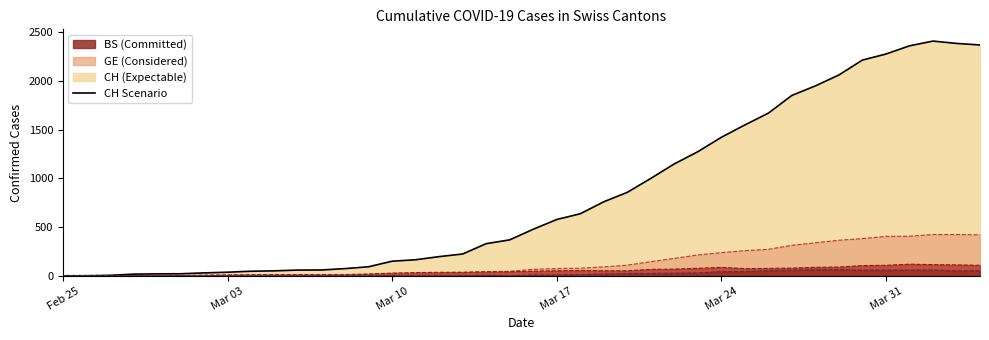

Reading left to right, extract all data points from this chart.

CH (line): 0	1	5	17	20	21	30	37	47	51	59	60	74	93	150	165	197	224	330	369	478	578	637	760	857	1000	1149	1274	1422	1549	1670	1852	1950	2062	2215	2277	2361	2410	2386	2370
GE (line): 0	1	1	2	3	3	3	4	4	5	7	7	9	13	18	20	23	33	43	46	66	75	78	92	109	145	179	214	238	258	272	313	339	365	382	405	406	424	424	421
BS (line): 0	0	3	3	4	4	7	9	11	12	12	12	13	19	28	33	36	37	40	42	47	52	55	52	52	66	69	77	87	74	76	79	87	90	105	108	119	115	112	108
GR (line): 0	0	0	0	0	0	0	0	0	0	0	0	0	0	0	0	0	0	6	0	9	9	13	18	24	24	27	29	43	45	52	58	63	63	58	58	59	60	51	52